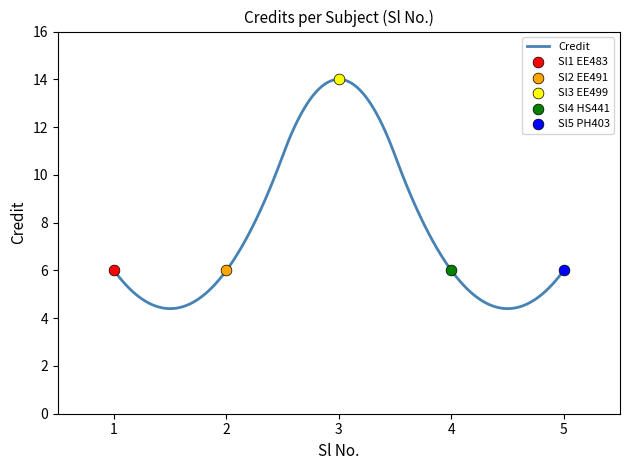

Which has a higher value, 2 or 1?

2